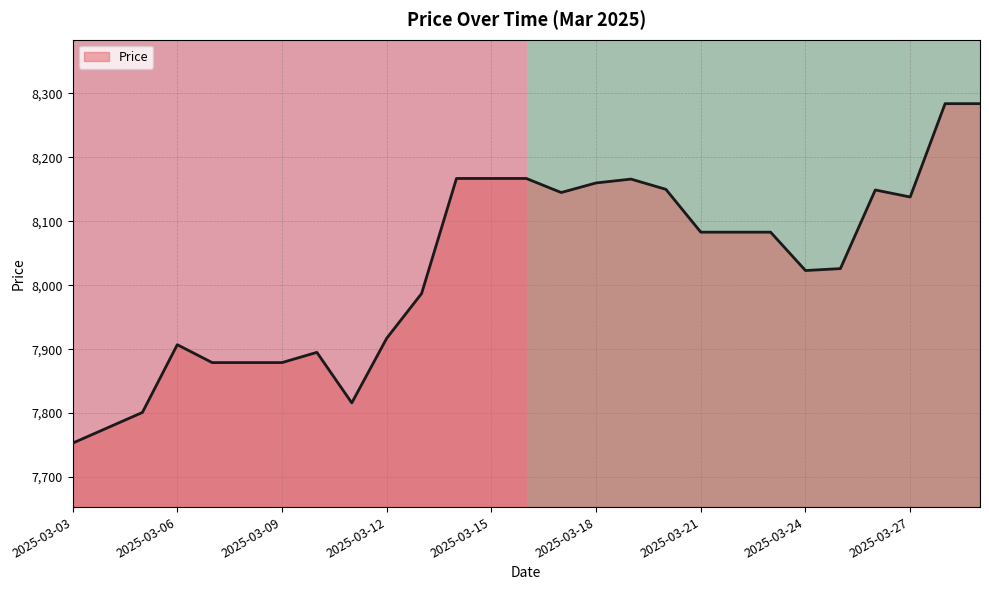

True or false: there are more than 1 points higher than both neighbors.

True